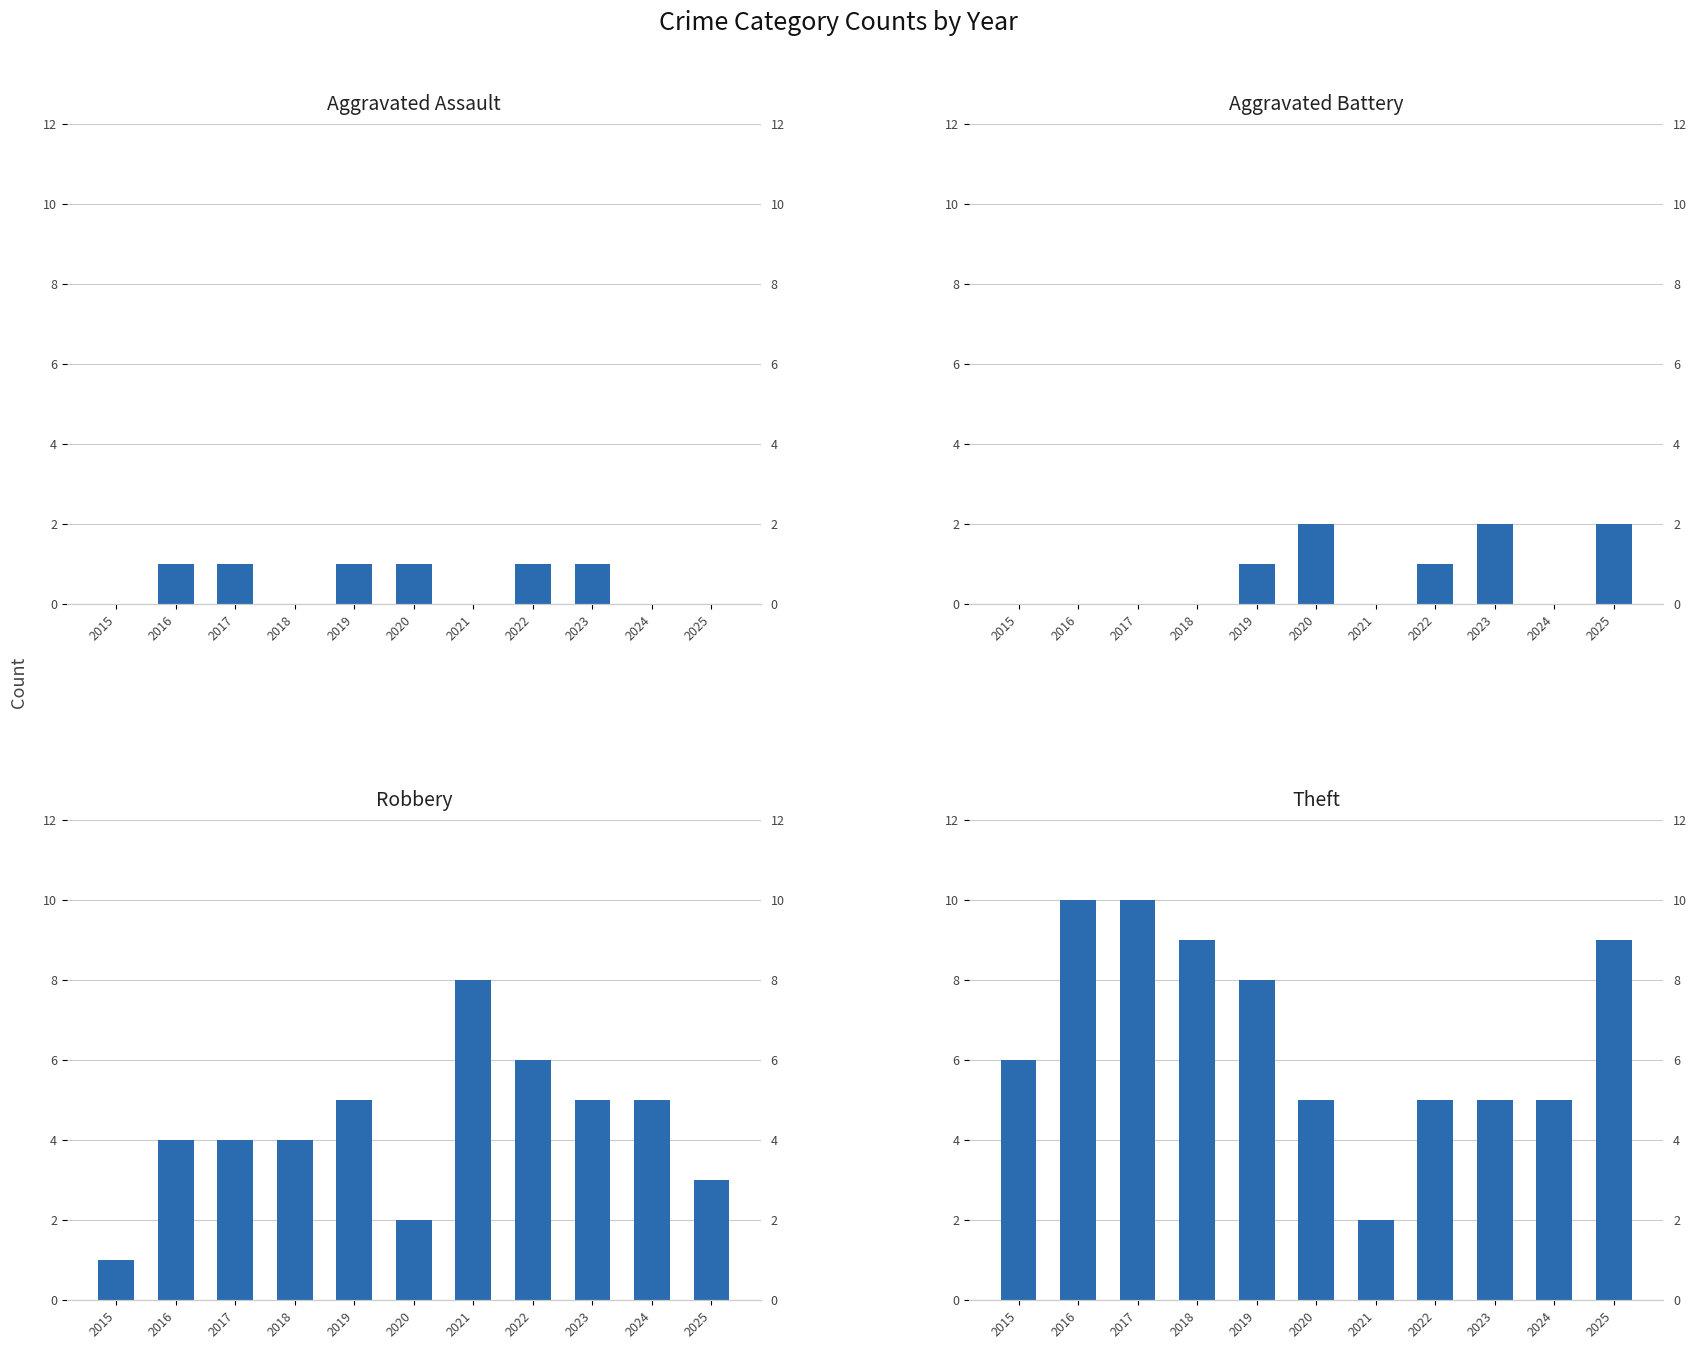

What is the highest value of the Aggravated Assault series?

1